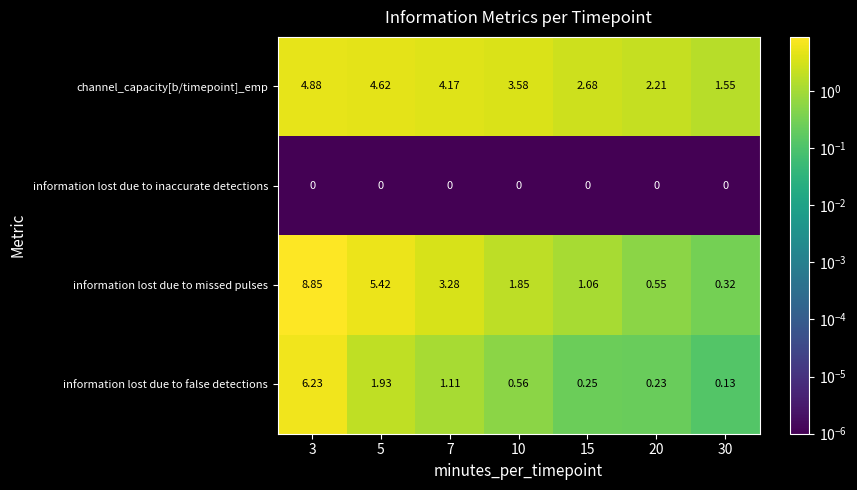

How many data points in information lost due to missed pulses are less than 1?

2